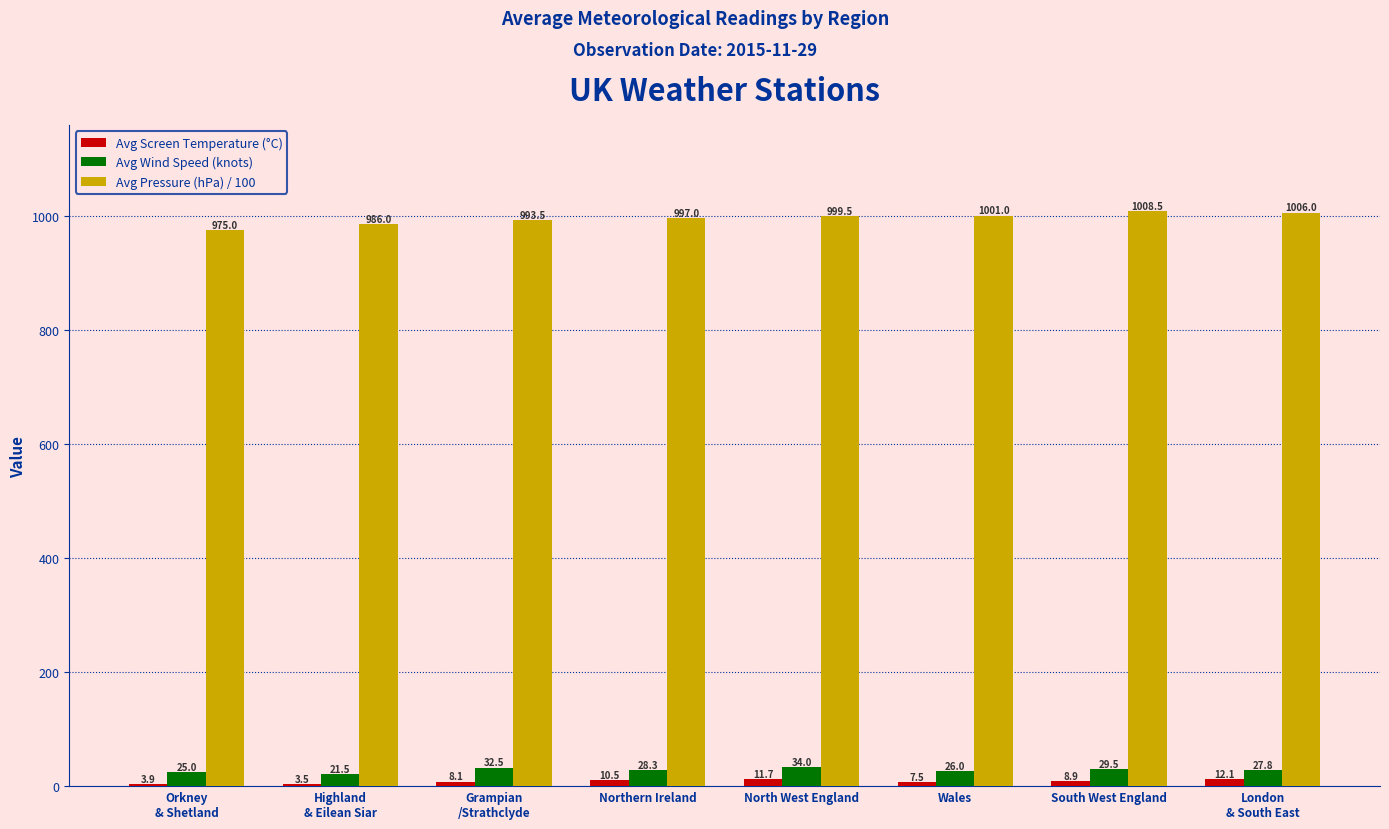

Is it true that Avg Pressure (hPa) / 100 equals 1735.2 at Wales?

False